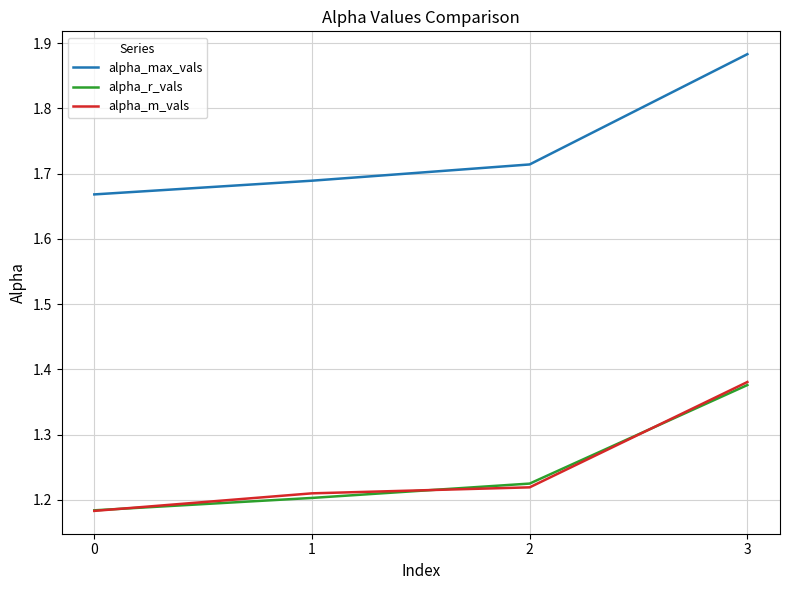

True or false: alpha_max_vals and alpha_r_vals cross at least once.

False